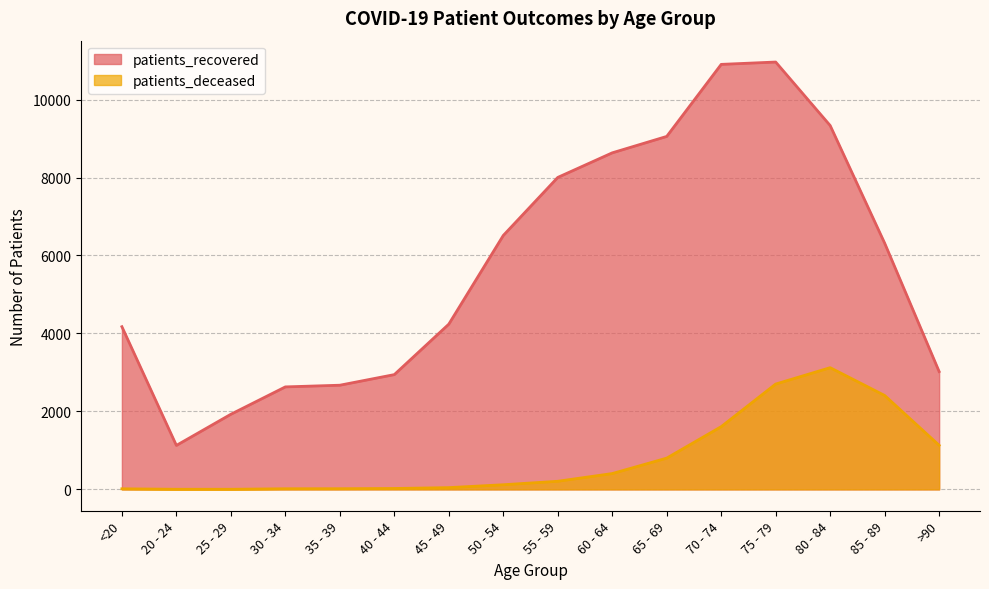

Which series has the largest total across all categories?

patients_recovered